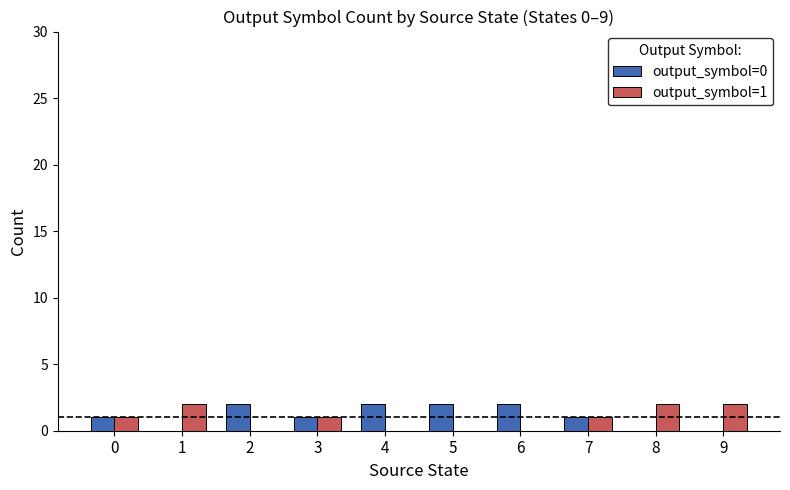

Is the value of output_symbol=1 at 0 greater than the value of output_symbol=0 at 2?

No